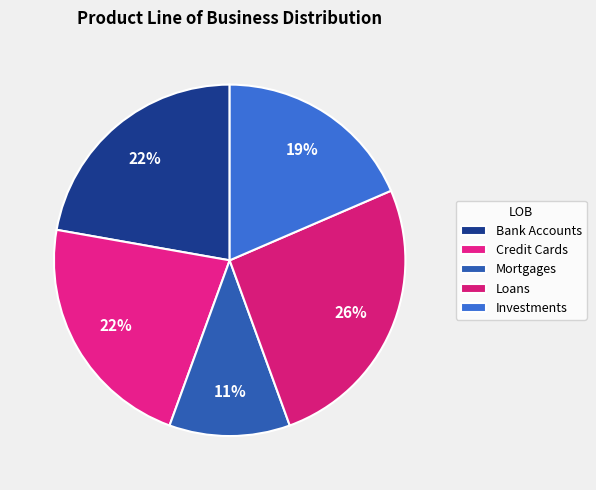

Is Bank Accounts the majority of the pie?

No